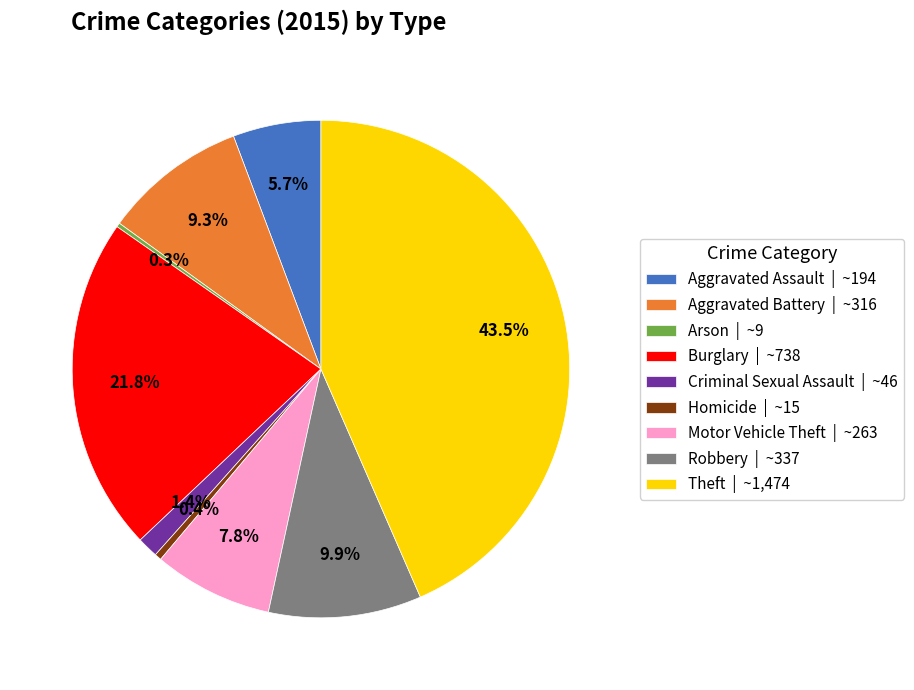

What percentage is NOT represented by Aggravated Battery?

90.7%